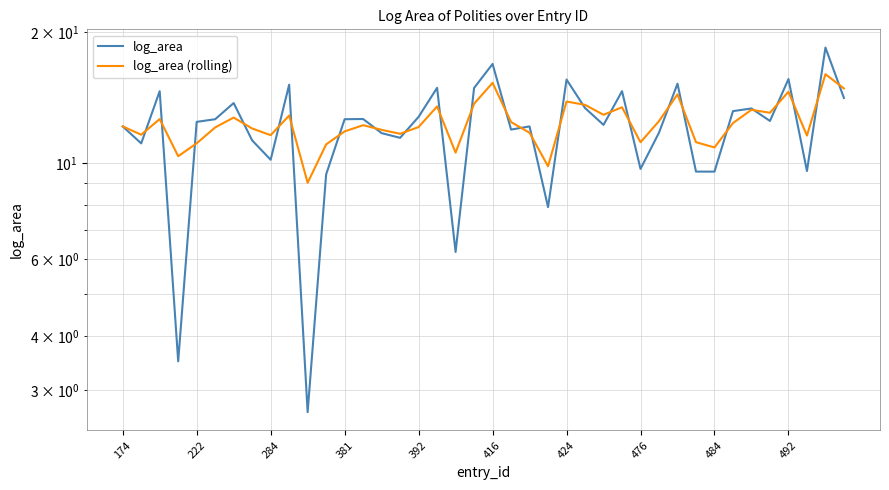

Which series has the largest range (max minus min)?

log_area